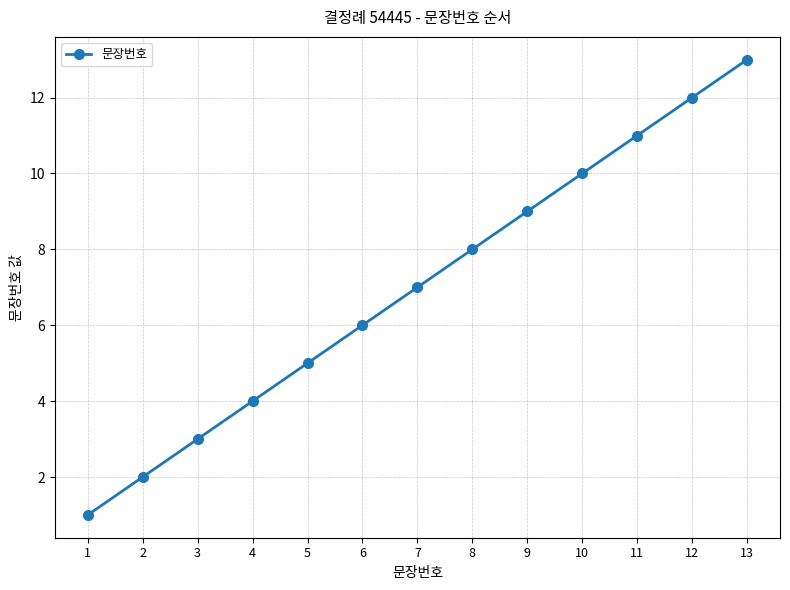

List the labels in order of value, smallest first.

1, 2, 3, 4, 5, 6, 7, 8, 9, 10, 11, 12, 13